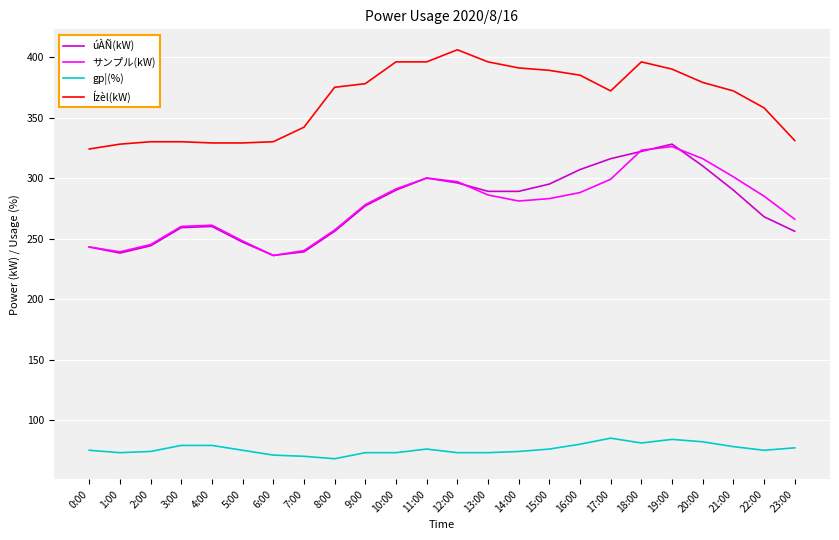

Is it true that Ízèl(kW) equals 102 at 18:00?

False